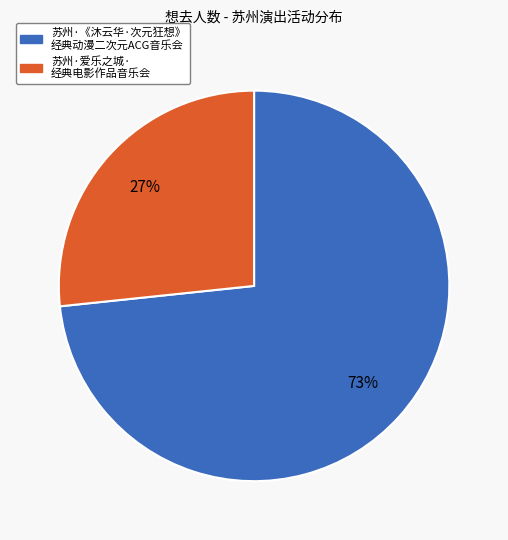

Is there any slice that represents more than half of the pie?

Yes